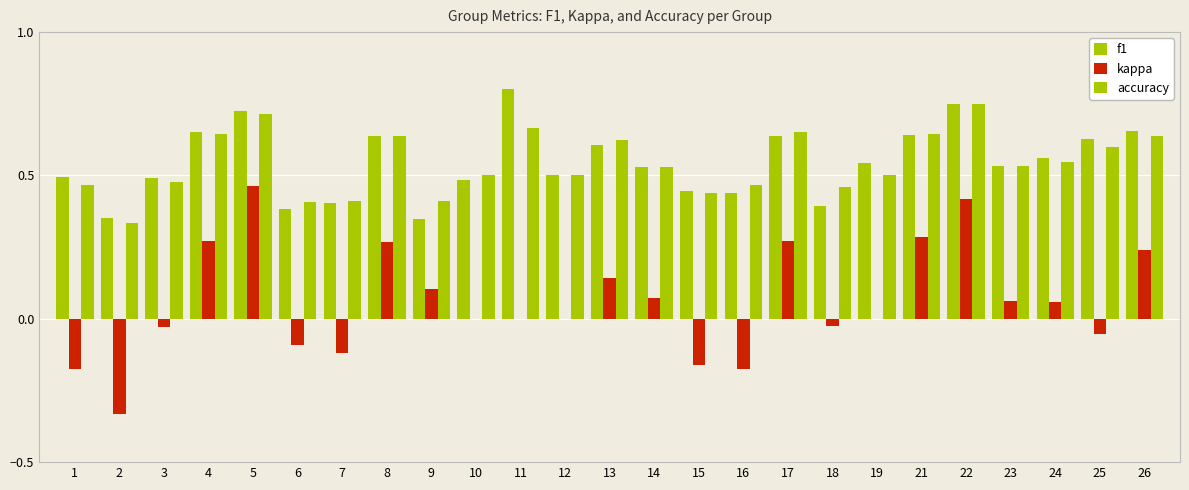

Reading right to left, extract all data points from this chart.

f1: 26=0.7	25=0.6	24=0.6	23=0.5	22=0.8	21=0.6	19=0.5	18=0.4	17=0.6	16=0.4	15=0.4	14=0.5	13=0.6	12=0.5	11=0.8	10=0.5	9=0.3	8=0.6	7=0.4	6=0.4	5=0.7	4=0.7	3=0.5	2=0.4	1=0.5
kappa: 26=0.2	25=-0.1	24=0.1	23=0.1	22=0.4	21=0.3	19=0.0	18=-0.0	17=0.3	16=-0.2	15=-0.2	14=0.1	13=0.1	12=0.0	11=0.0	10=0.0	9=0.1	8=0.3	7=-0.1	6=-0.1	5=0.5	4=0.3	3=-0.0	2=-0.3	1=-0.2
accuracy: 26=0.6	25=0.6	24=0.5	23=0.5	22=0.8	21=0.6	19=0.5	18=0.5	17=0.7	16=0.5	15=0.4	14=0.5	13=0.6	12=0.5	11=0.7	10=0.5	9=0.4	8=0.6	7=0.4	6=0.4	5=0.7	4=0.6	3=0.5	2=0.3	1=0.5